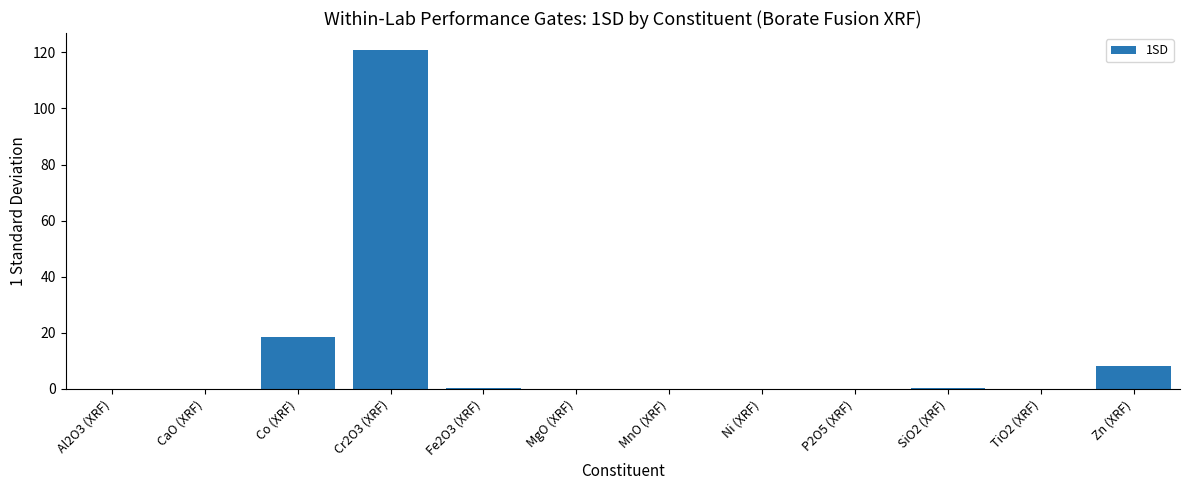

Which has a higher value, Co (XRF) or Fe2O3 (XRF)?

Co (XRF)